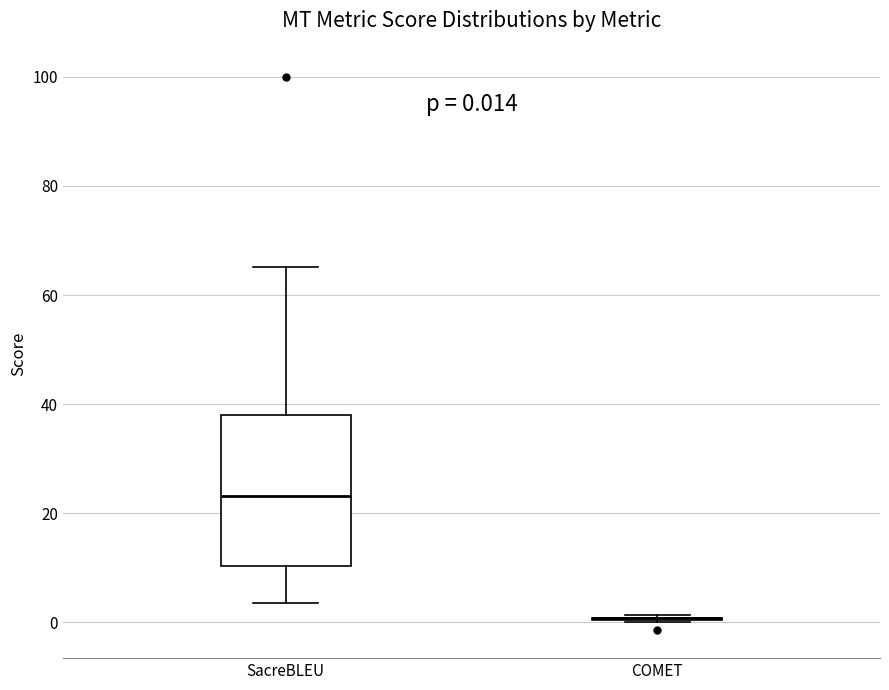

Which box is the tallest, from its lower edge to its upper edge?

SacreBLEU